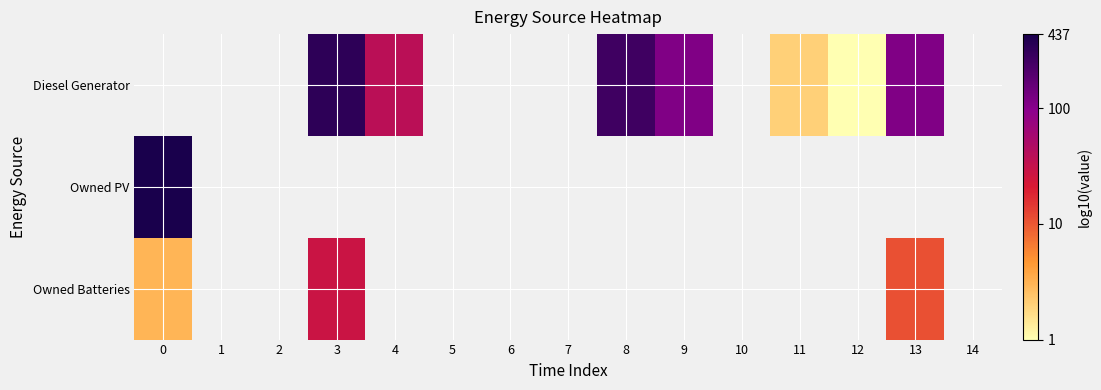

True or false: row_0 has a value of 1.6 at 4.

True